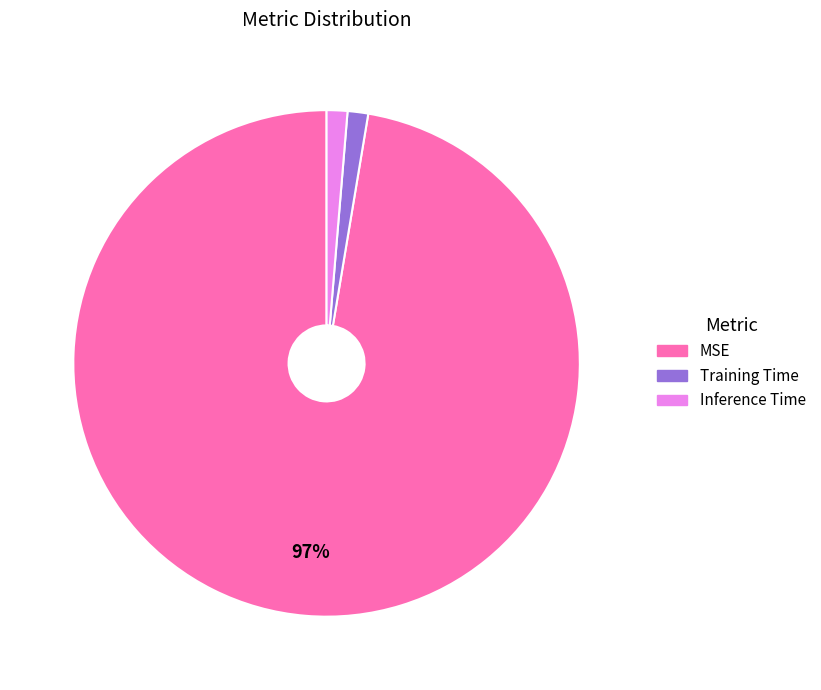

Which slice is the largest?

MSE